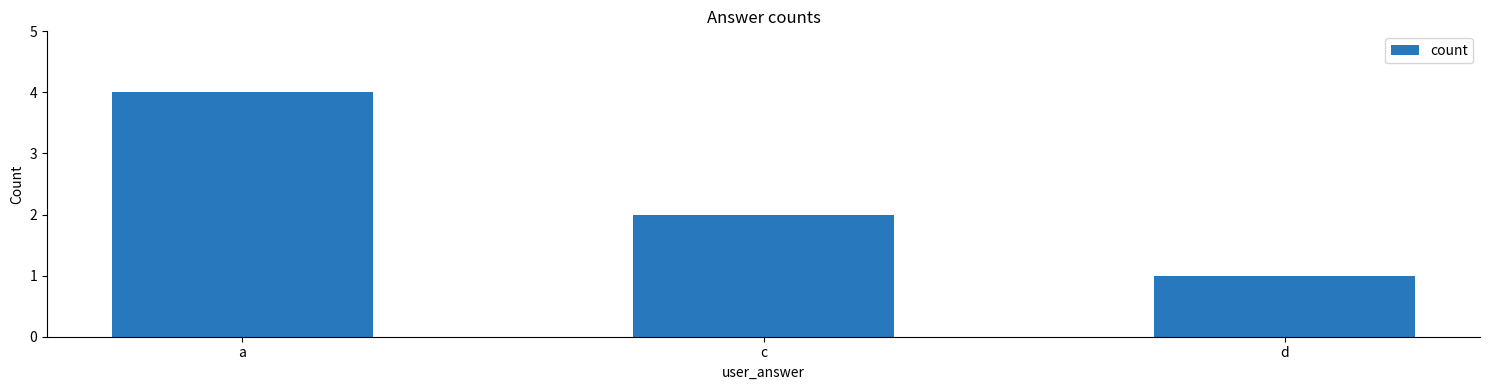

What is the label of the 3rd bar from the left?

d